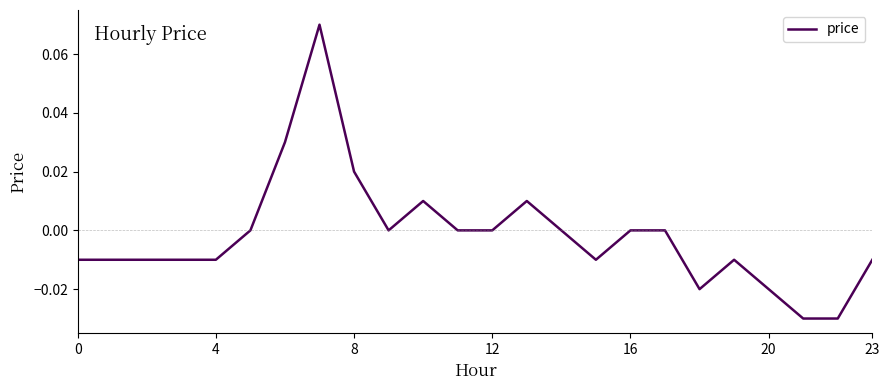

The value at 12 is 0.0. True or false?

True